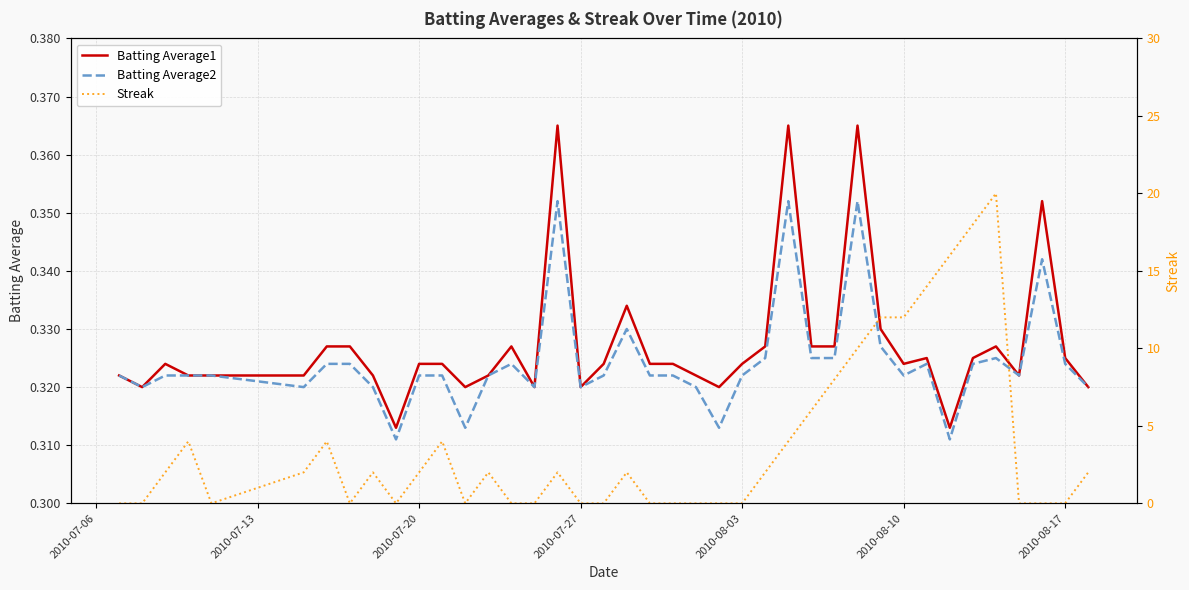

The value of Streak at 26 is 5.9. True or false?

False